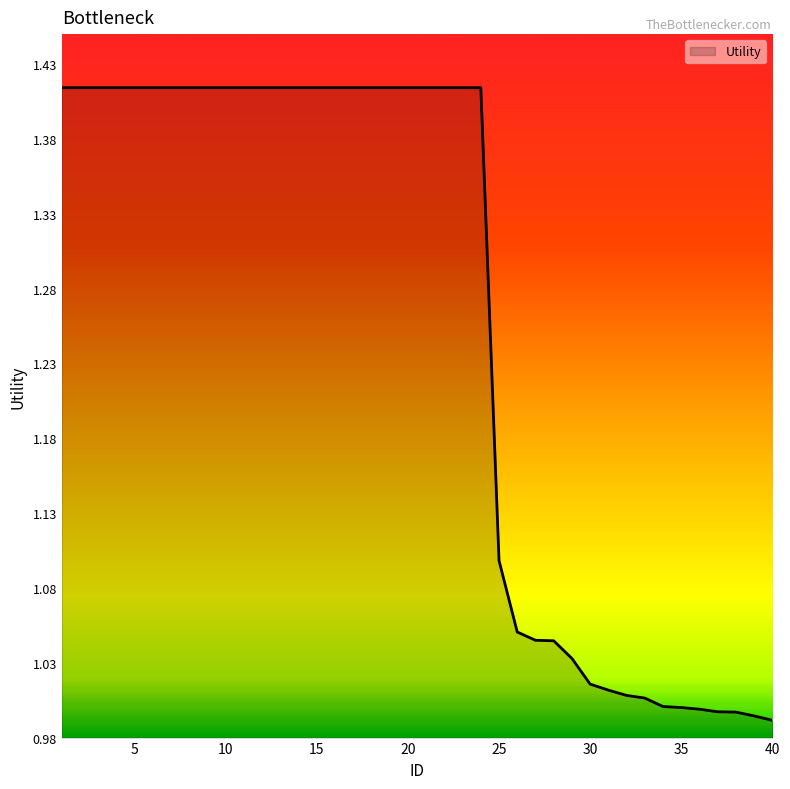

What is the smallest value displayed?

1.0